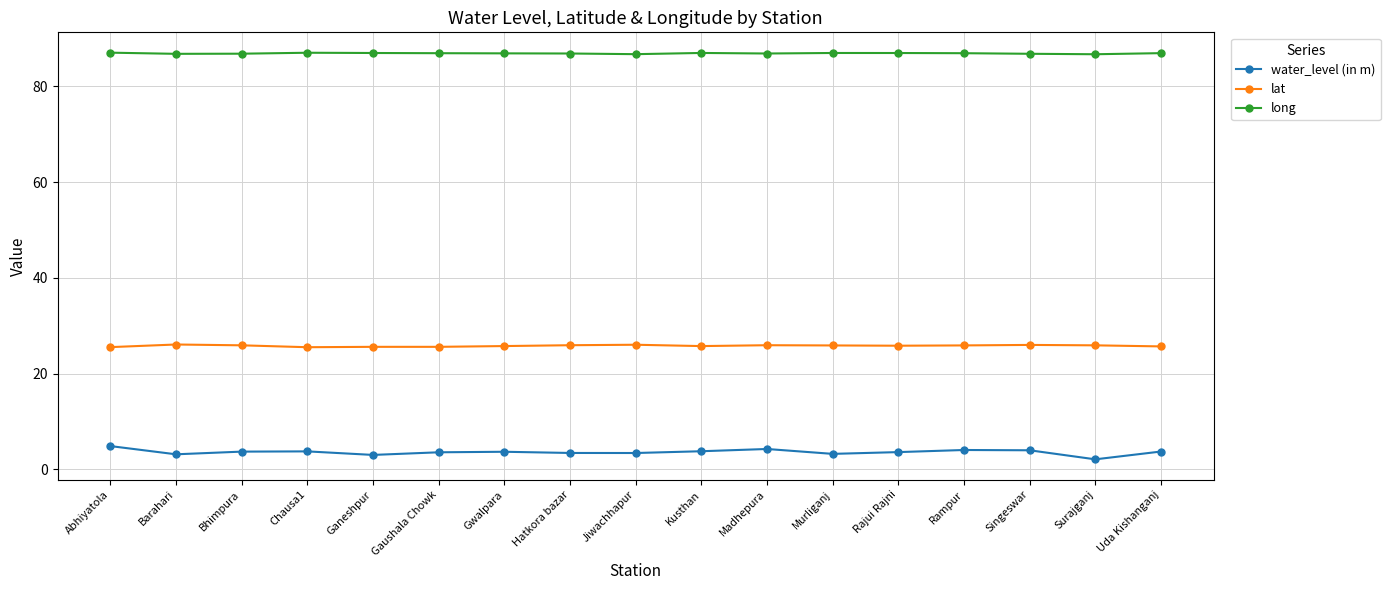

What is the total value across all series at Madhepura?

117.1